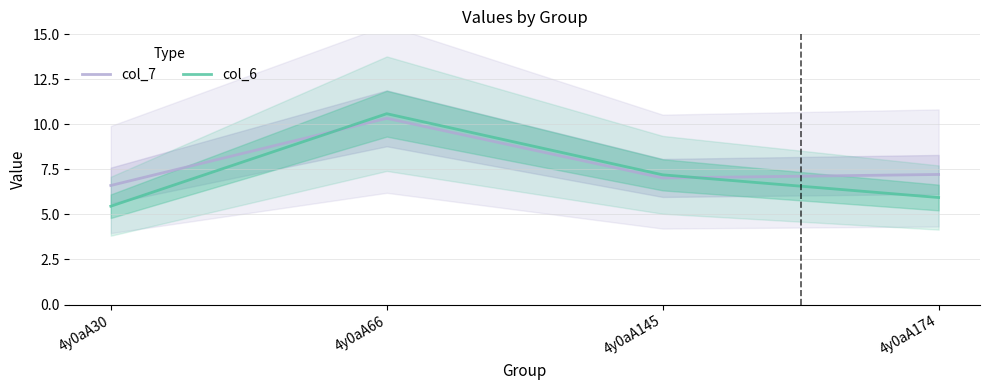

At how many categories does at least one series exceed 10?

1